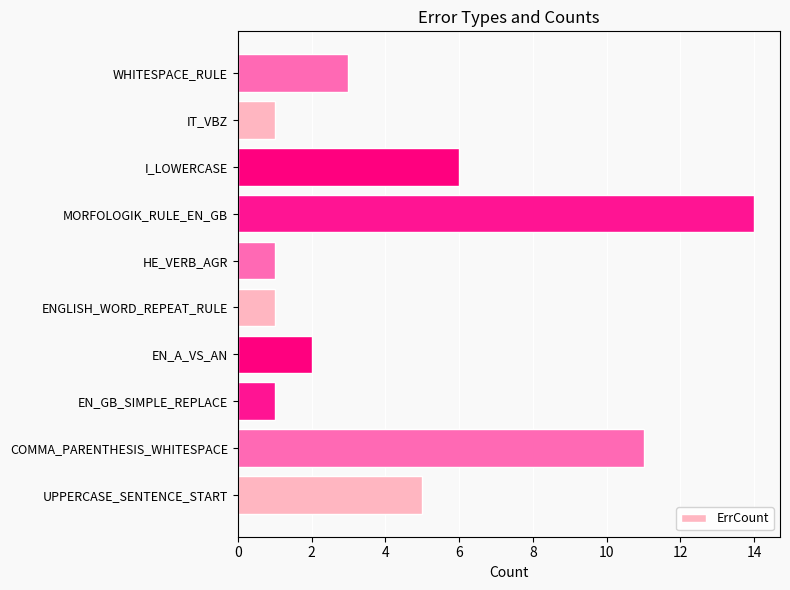

How many bars are there in total?

10